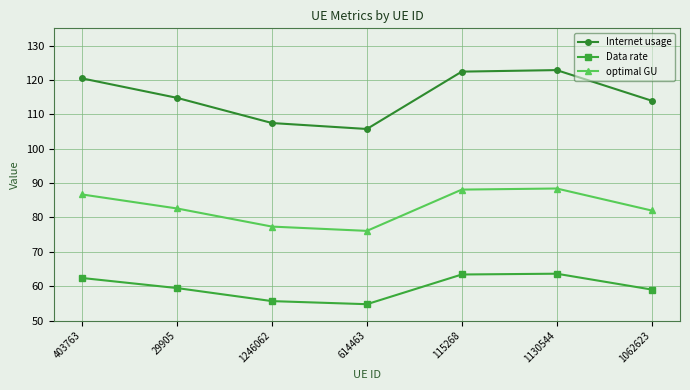

Does the chart have visible grid lines?

Yes